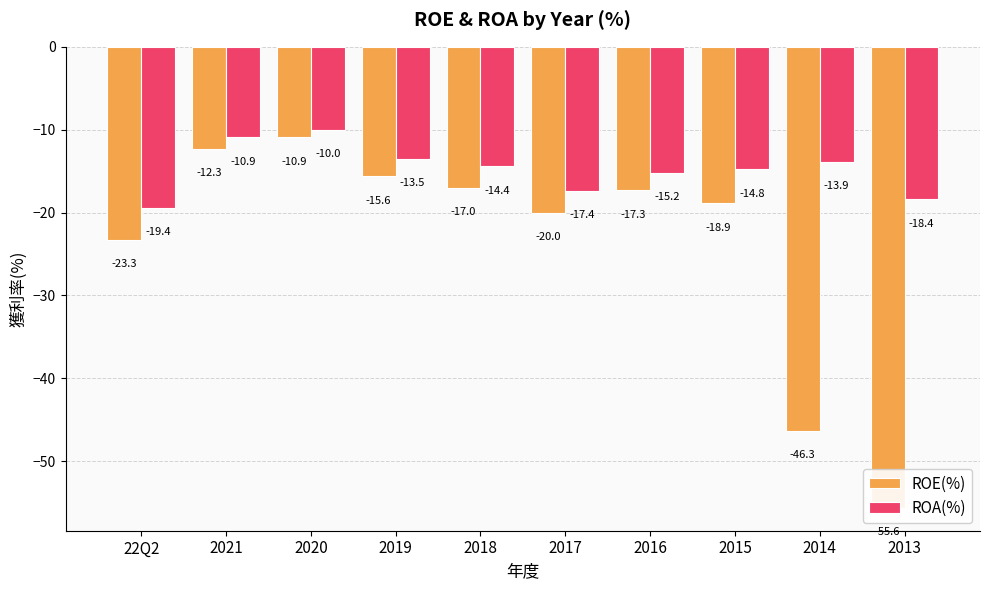

Where does the ROA(%) series first go above -14?

2021